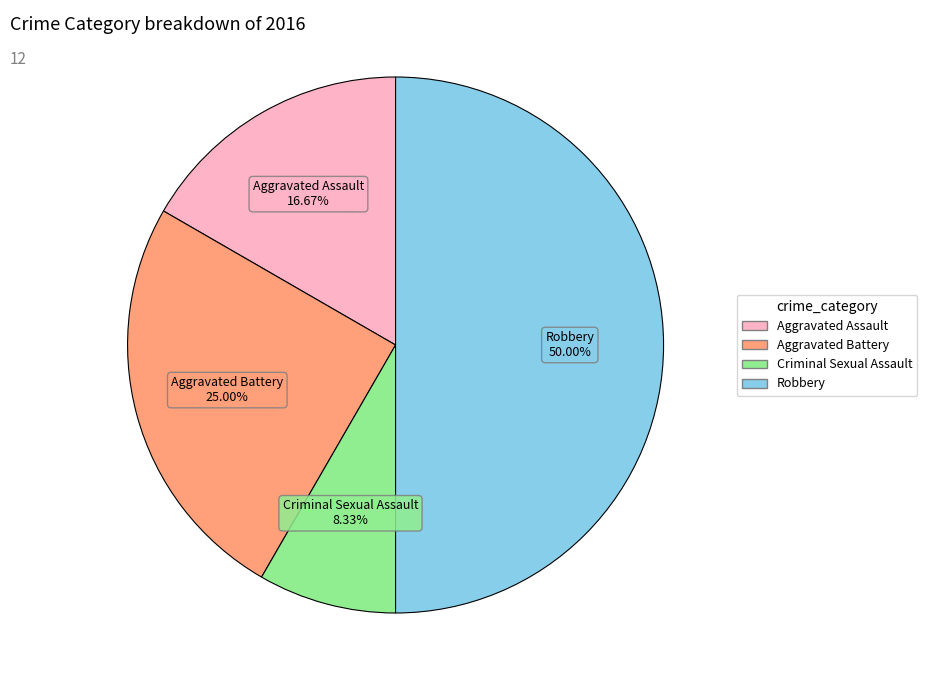

Which has a higher value, Aggravated Assault or Robbery?

Robbery